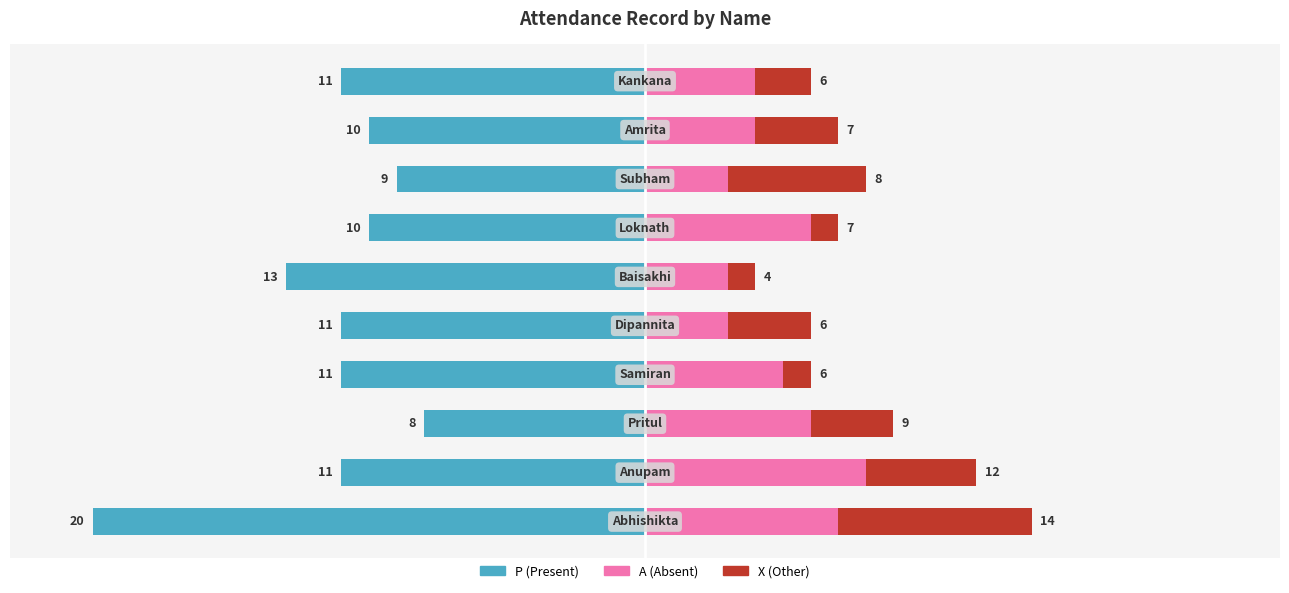

Reading left to right, list all the values displayed in this chart.

P (Present): -20	-11	-8	-11	-11	-13	-10	-9	-10	-11
A (Absent): 7	8	6	5	3	3	6	3	4	4
X (Other): 7	4	3	1	3	1	1	5	3	2